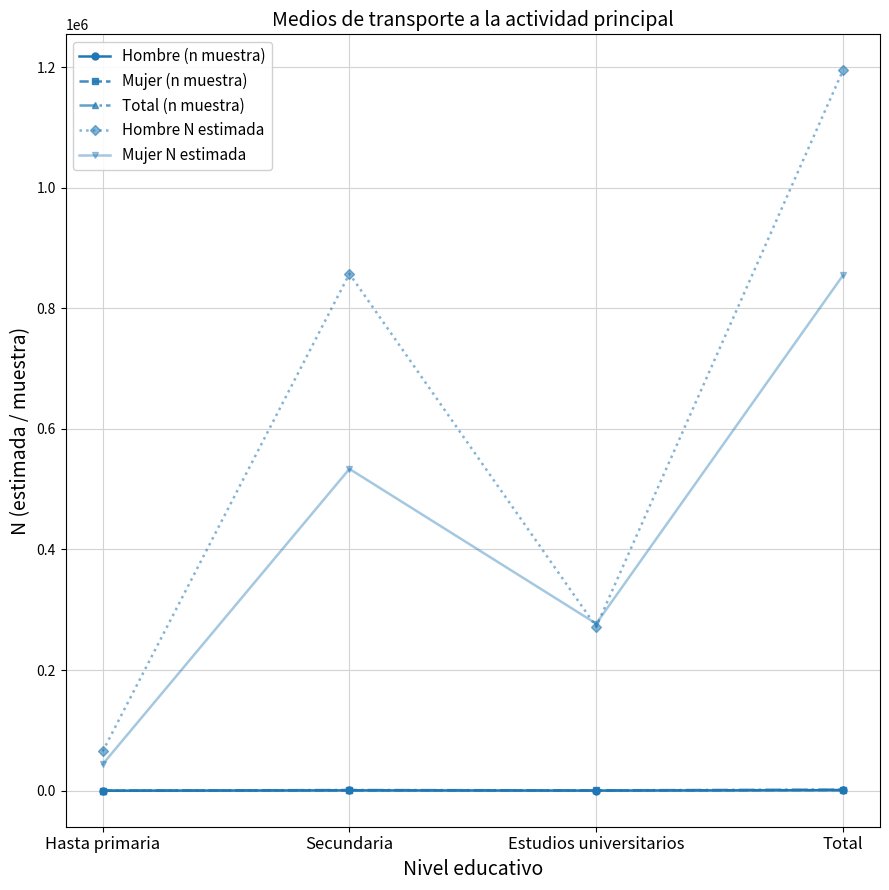

True or false: Total (n muestra) and Mujer N estimada intersect in this chart.

False